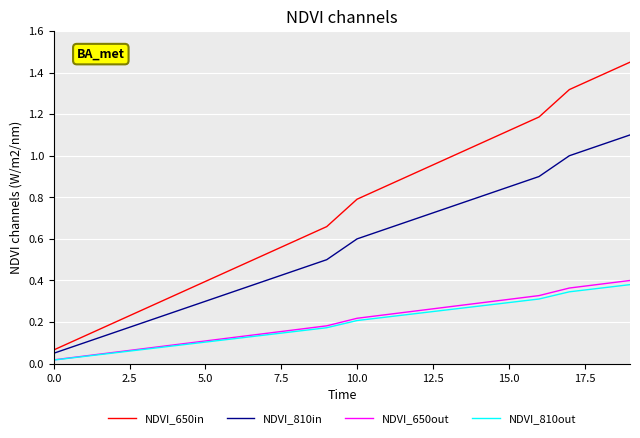

True or false: NDVI_810in and NDVI_810out intersect in this chart.

False